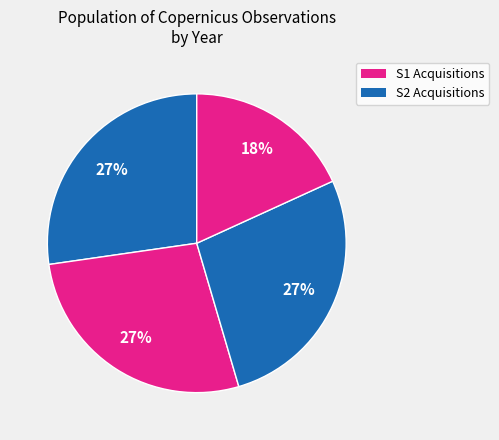

How many segments does this pie chart have?

4